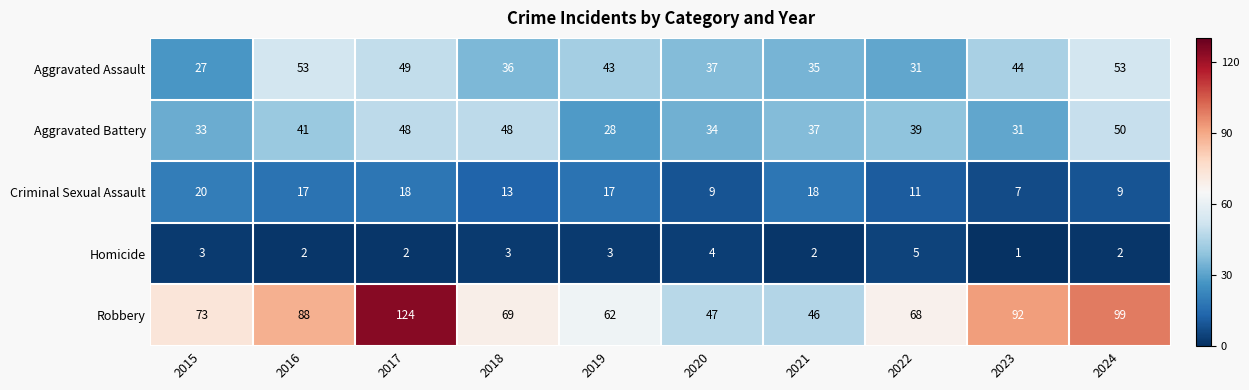

What is the total value across all series at 2020?

131